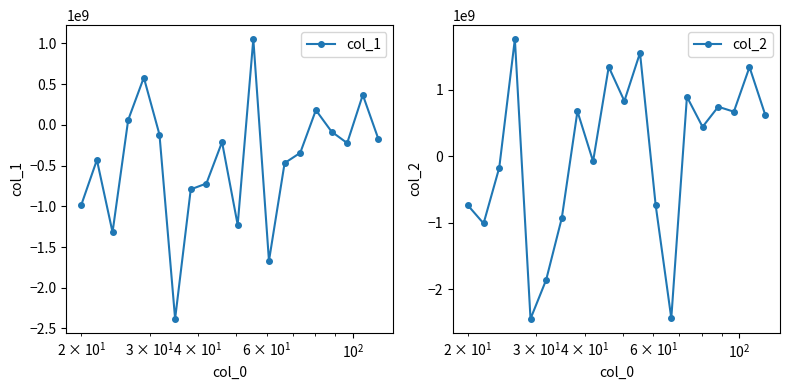

What is the value of the col_1 point at the 11th from the left?

-1227316074.8